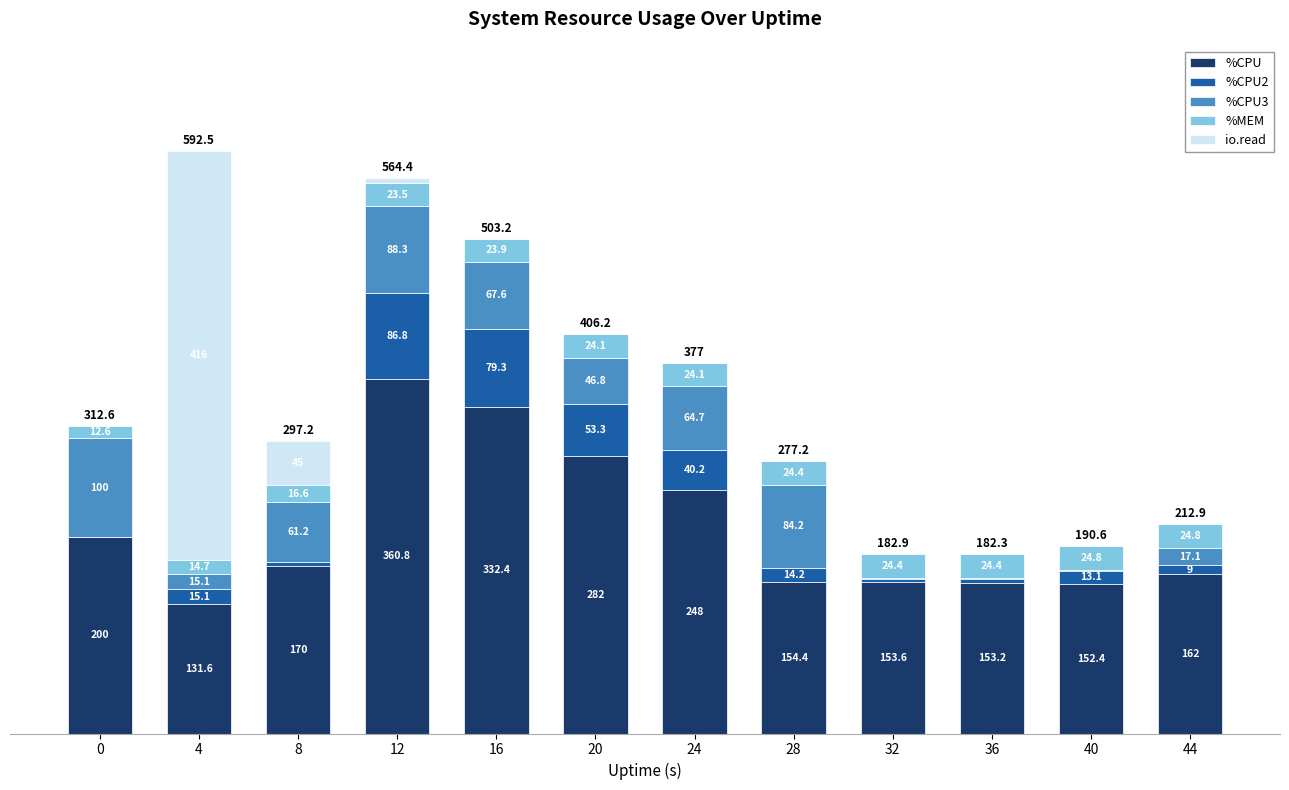

What are all the series names shown in the legend?

%CPU, %CPU2, %CPU3, %MEM, io.read